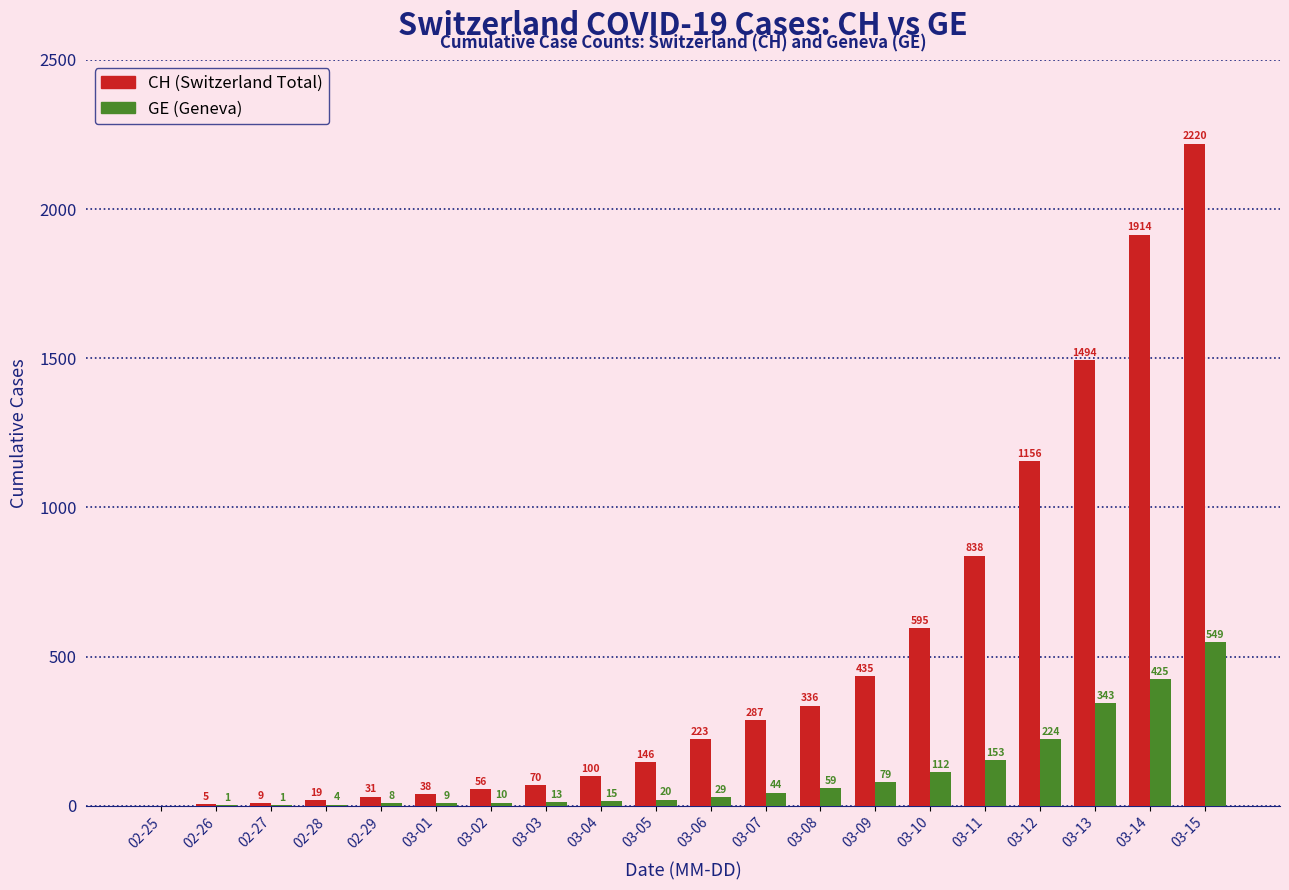

What is the spread (max minus min) of values at 03-10?

483